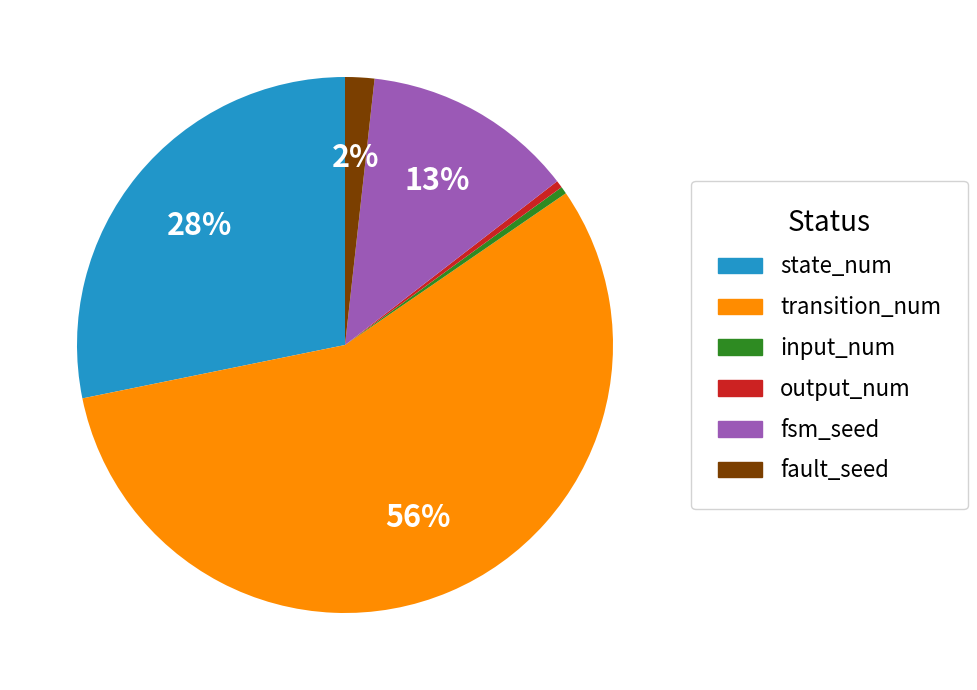

To the nearest percent, what is the combined percentage of state_num and transition_num?

85%